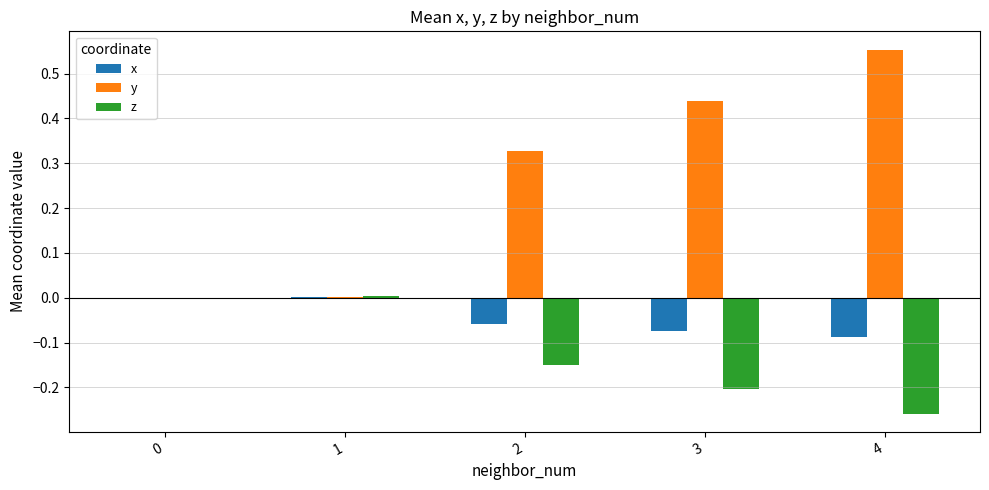

The y series shows 0.2 at 2. True or false?

False